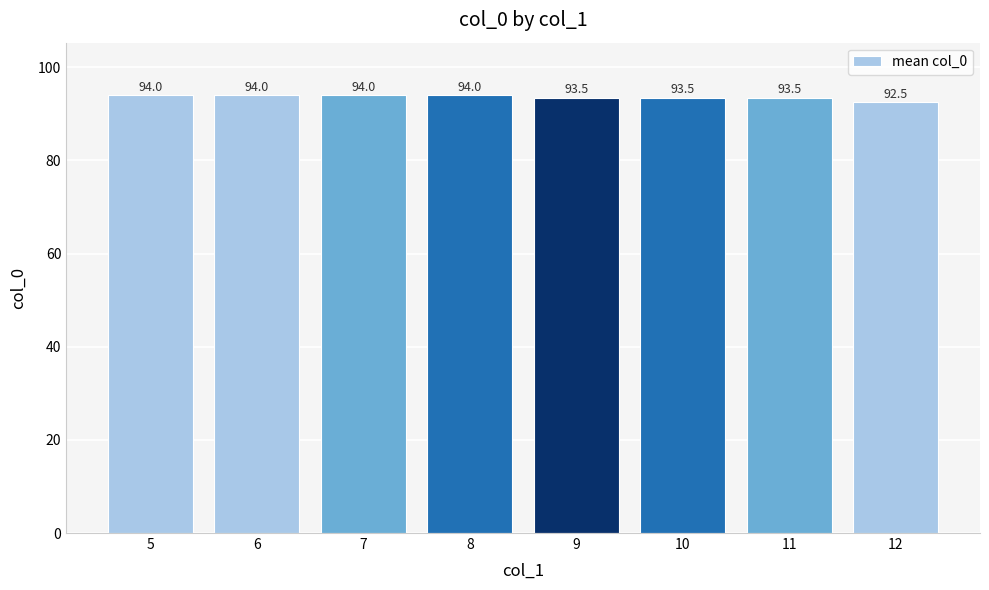

How many values are between 93 and 94?

7